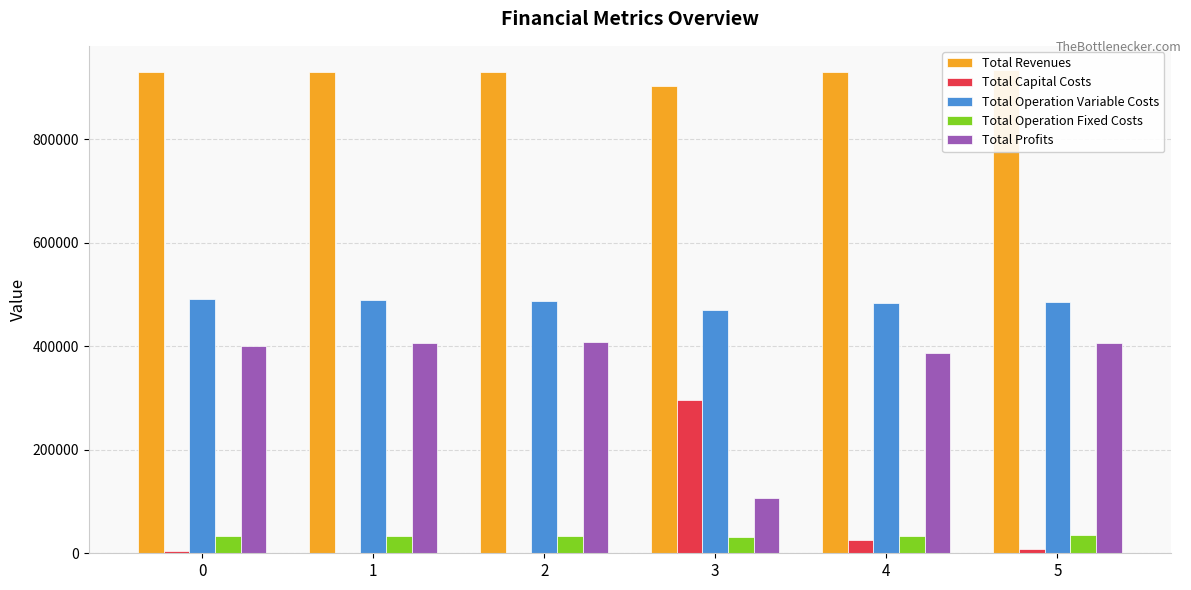

Is the value of Total Profits at 1 greater than the value of Total Operation Variable Costs at 2?

No